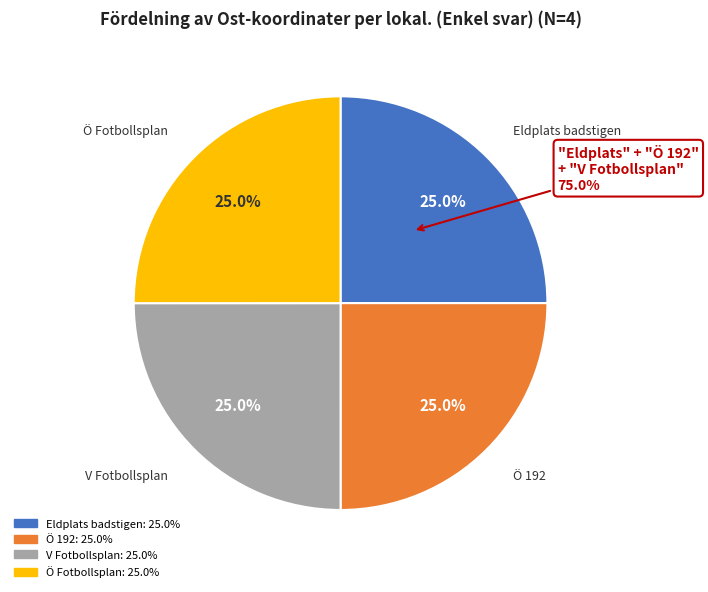

What is the total percentage of Ö 192 and V Fotbollsplan?

50.0%